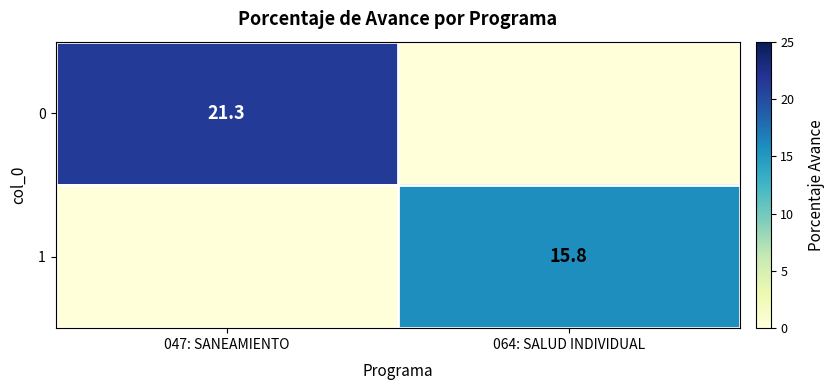

The value of 1 at 064: SALUD INDIVIDUAL is 23.1. True or false?

False